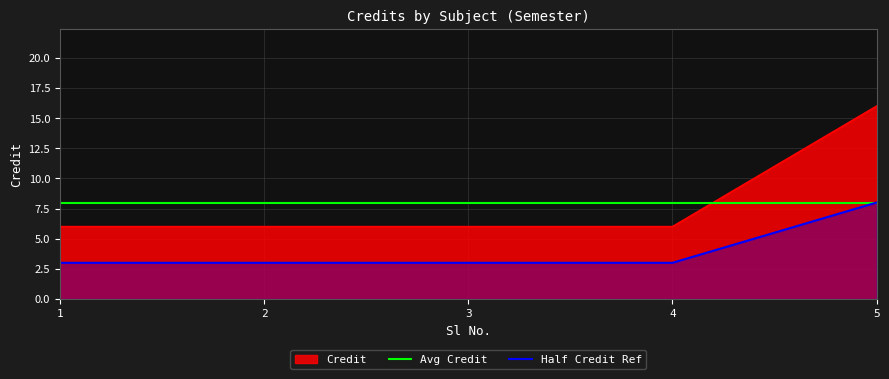

Reading right to left, list all the values displayed in this chart.

16	6	6	6	6